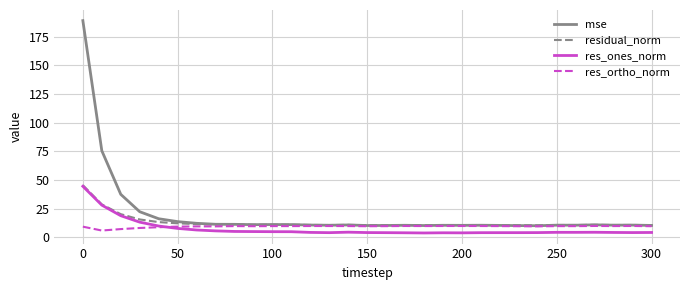

Which series has the widest spread of values?

mse